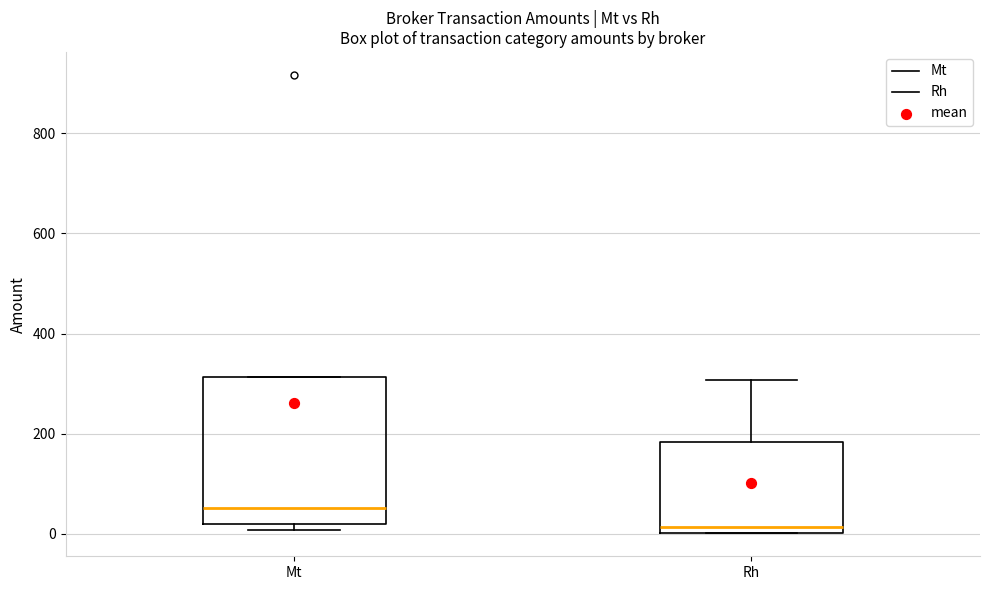

Where is the upper edge of the box for Rh on the y-axis? The values are not printed on the chart, so give them approximately, as read against the axis.

180